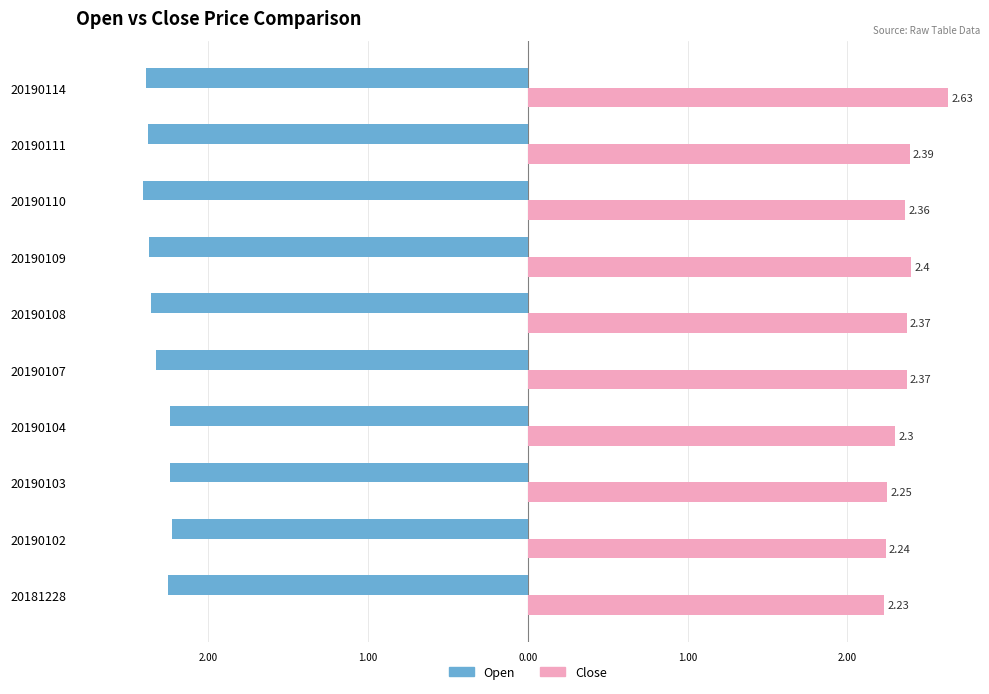

What are all the series names shown in the legend?

Open, Close